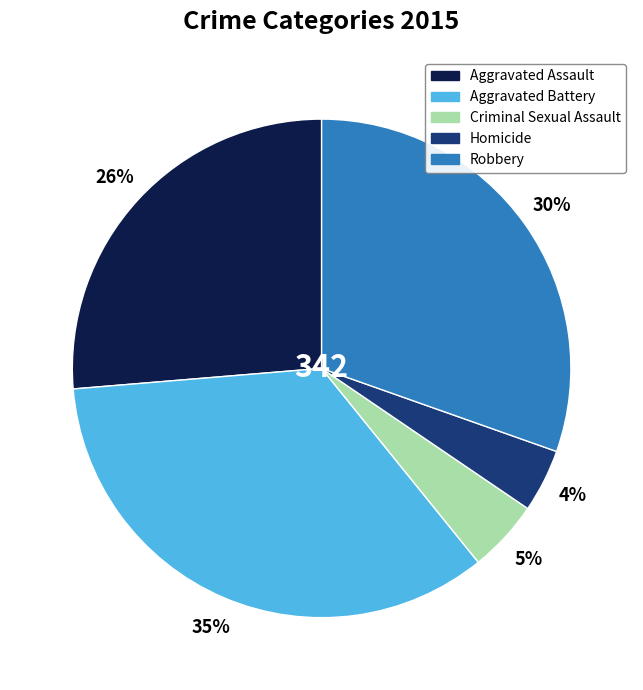

How many slices are in this pie chart?

5